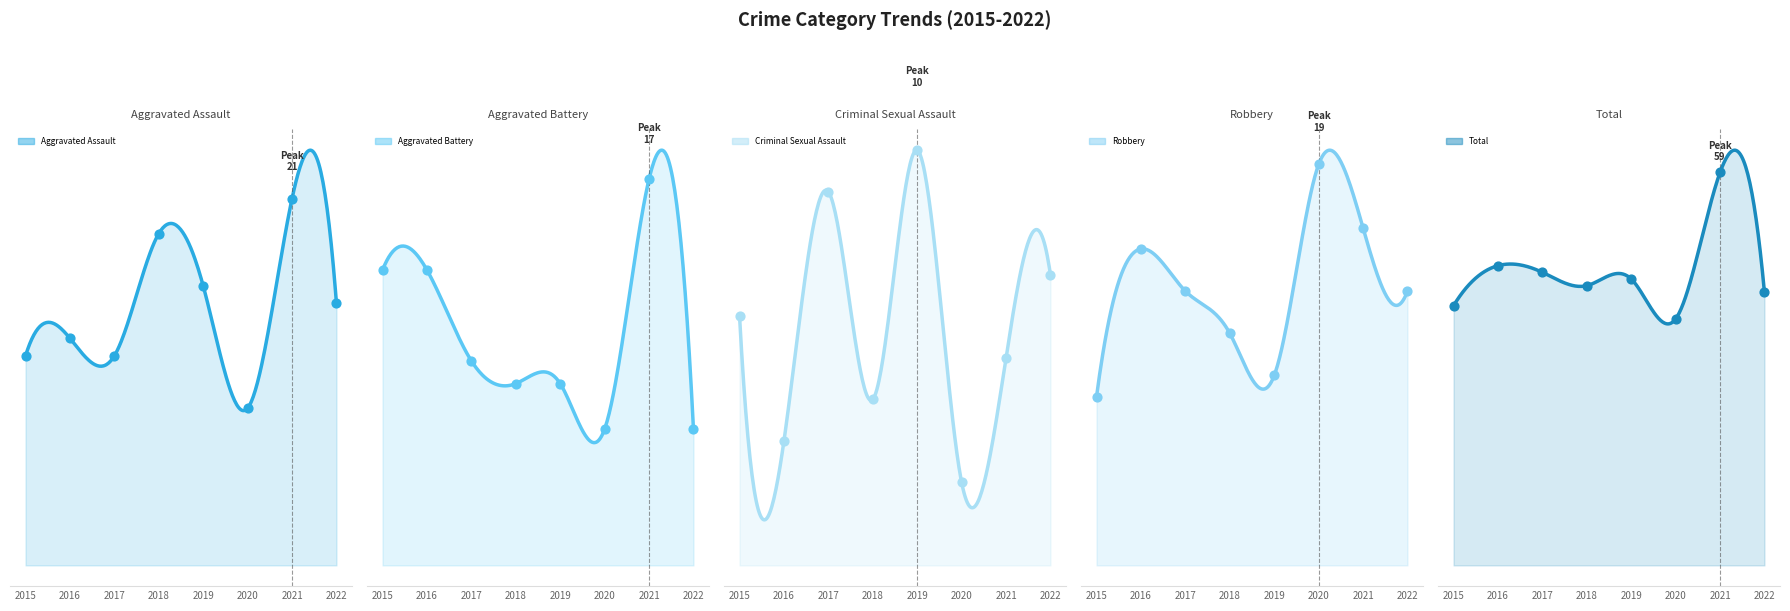

Is the value of Robbery at 2016 greater than the value of Total at 2022?

No